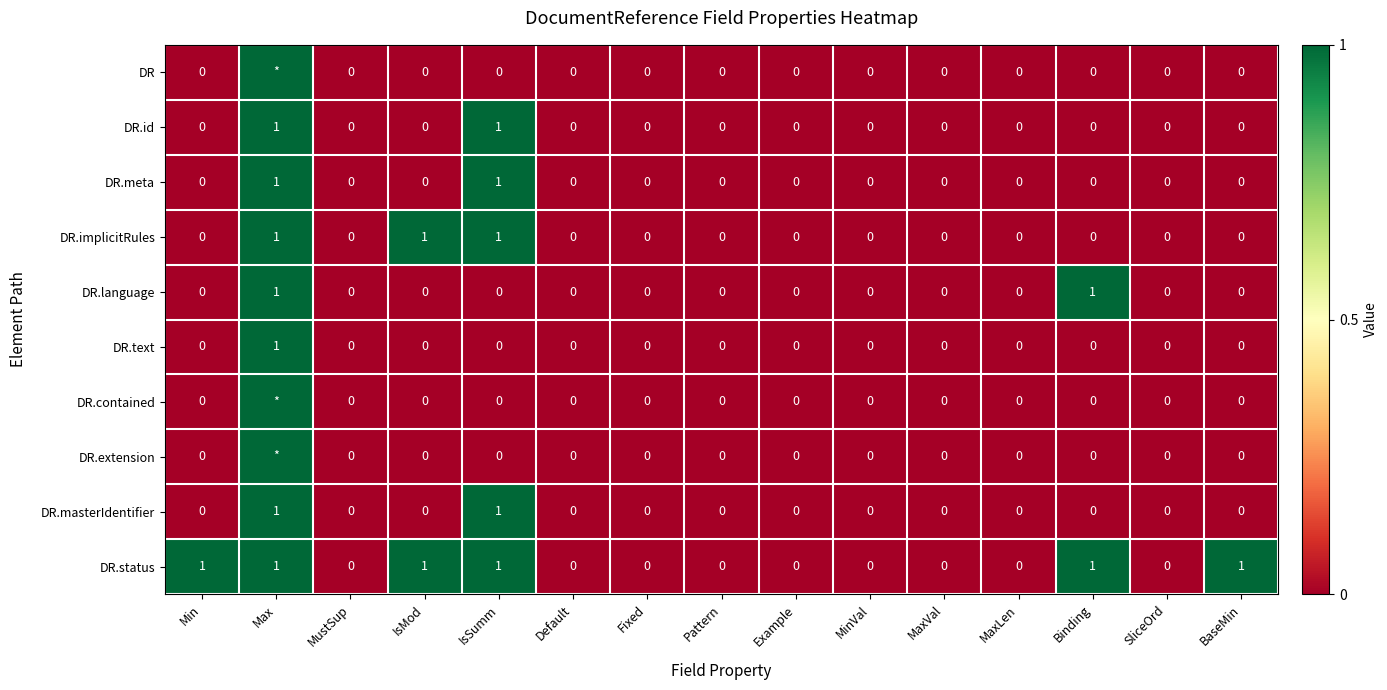

At which category is the sum across all series the highest?

Max